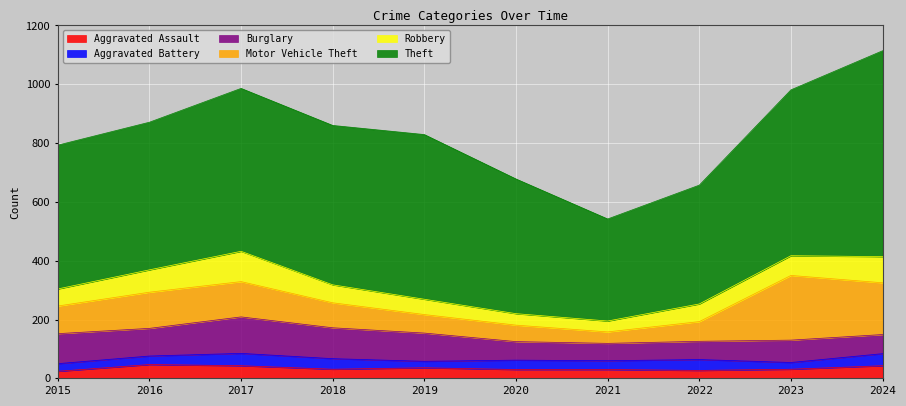

Rank the categories by Motor Vehicle Theft value from highest to lowest.

2023, 2024, 2016, 2017, 2015, 2018, 2022, 2019, 2020, 2021